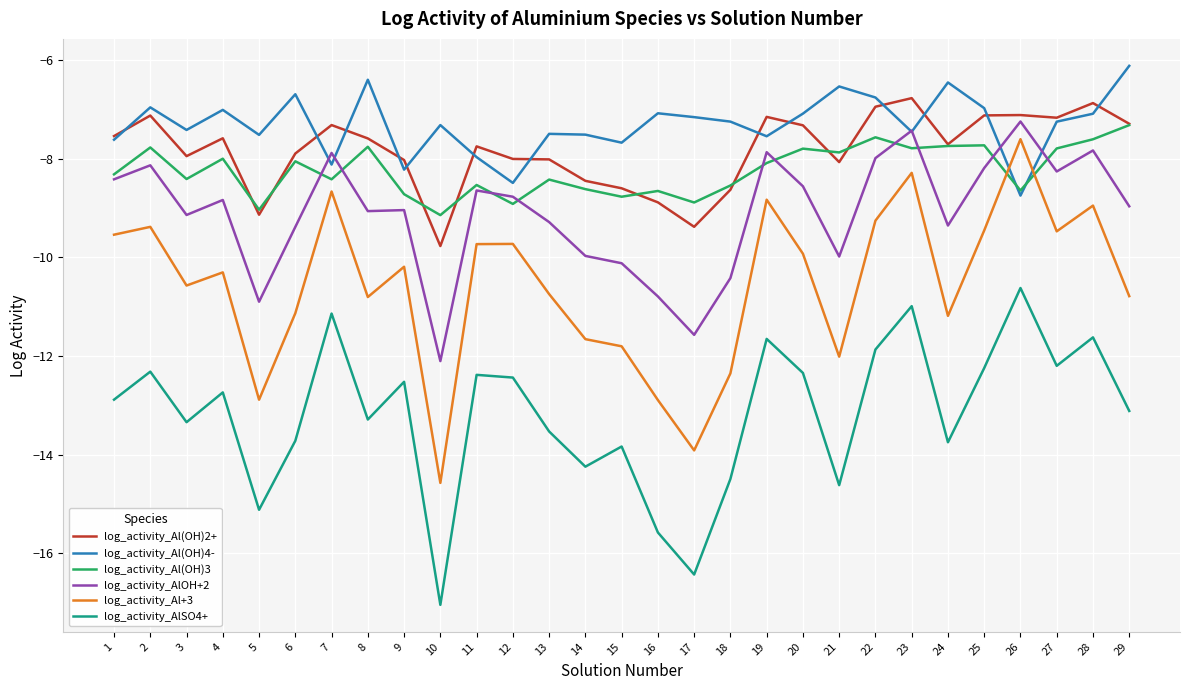

What is the total value across all series at 19?

-51.1